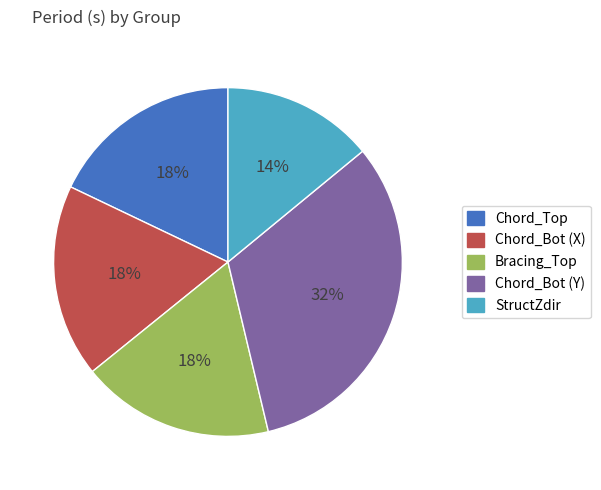

To the nearest percent, what is the difference between the Chord_Bot (Y) and Chord_Top slice percentages?

14%